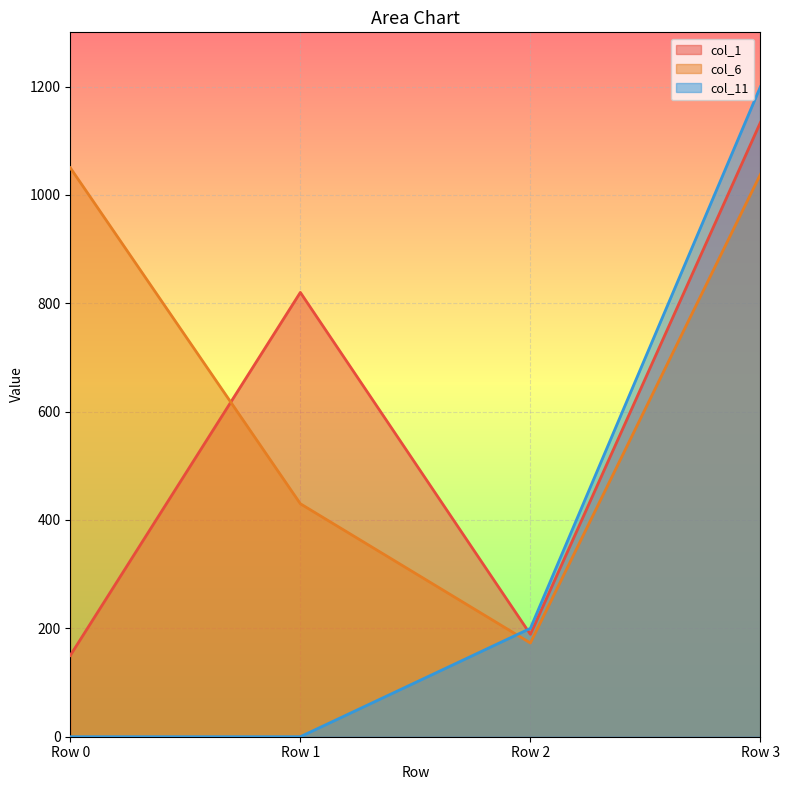

How many lines are shown in the chart?

3